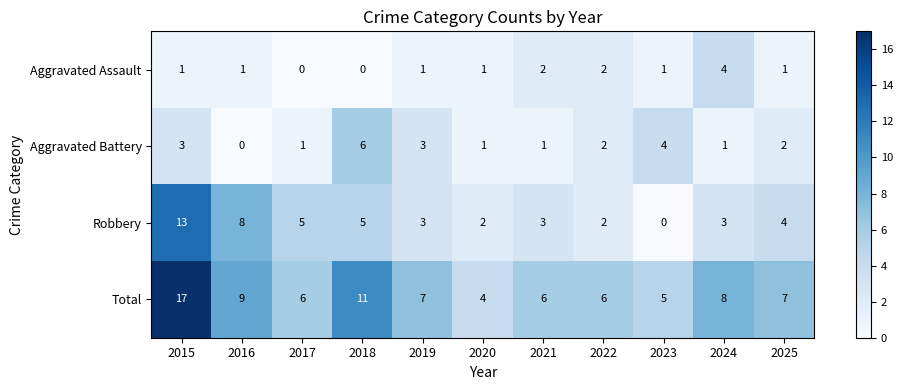

What is the spread (max minus min) of values at 2024?

7